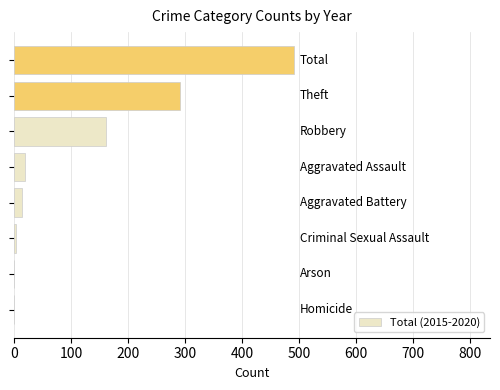

What is the greatest value displayed?

491